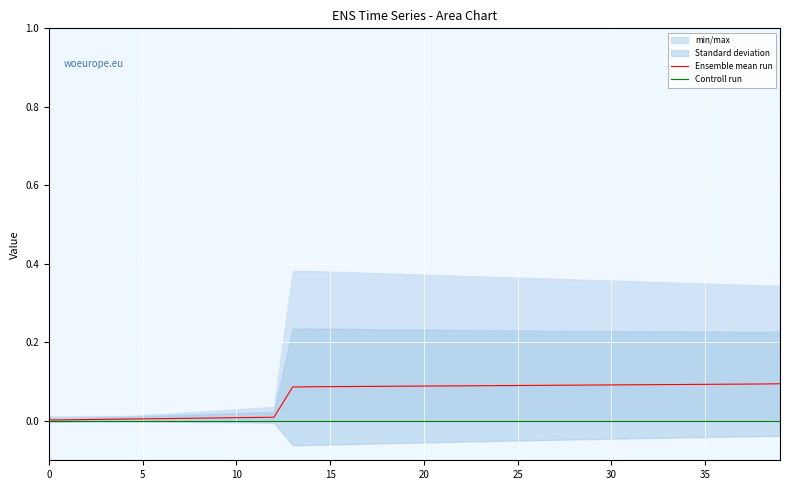

At which category is the sum across all series the highest?

39